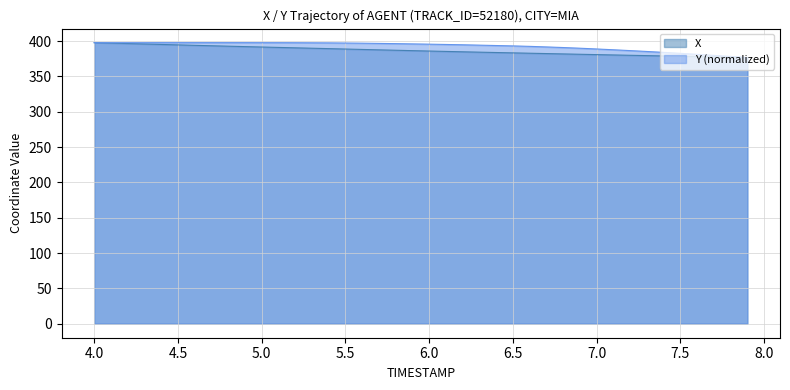

What is the total value across all series at 4.5?

792.2